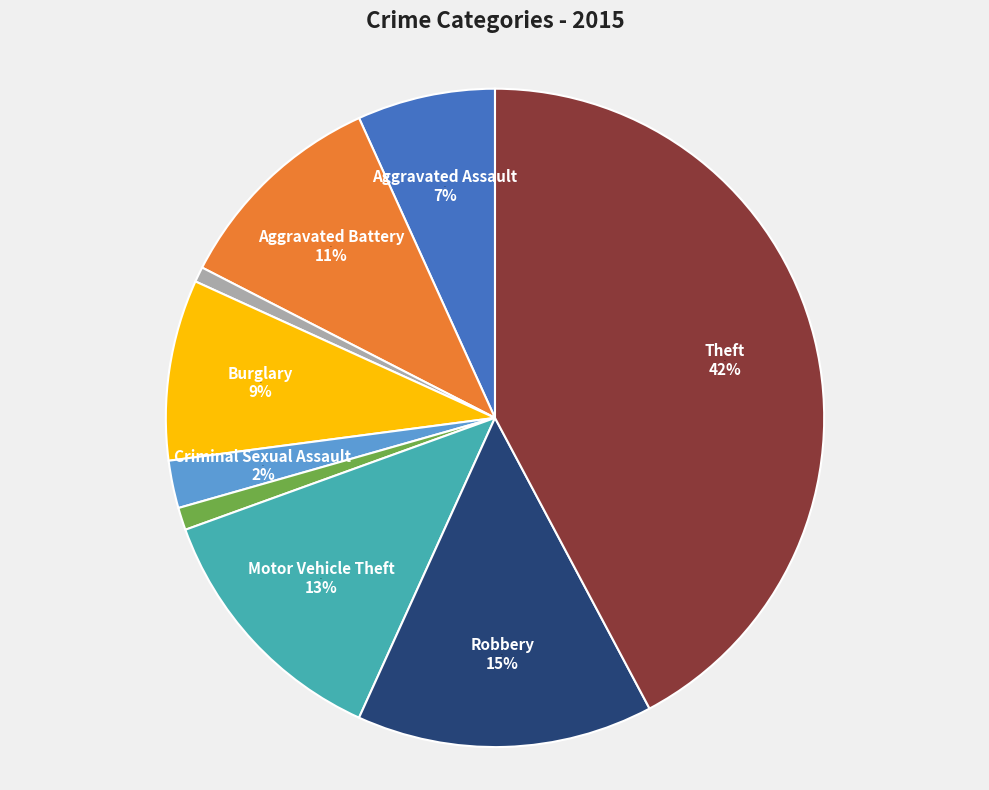

Which has a higher value, Criminal Sexual Assault or Homicide?

Criminal Sexual Assault